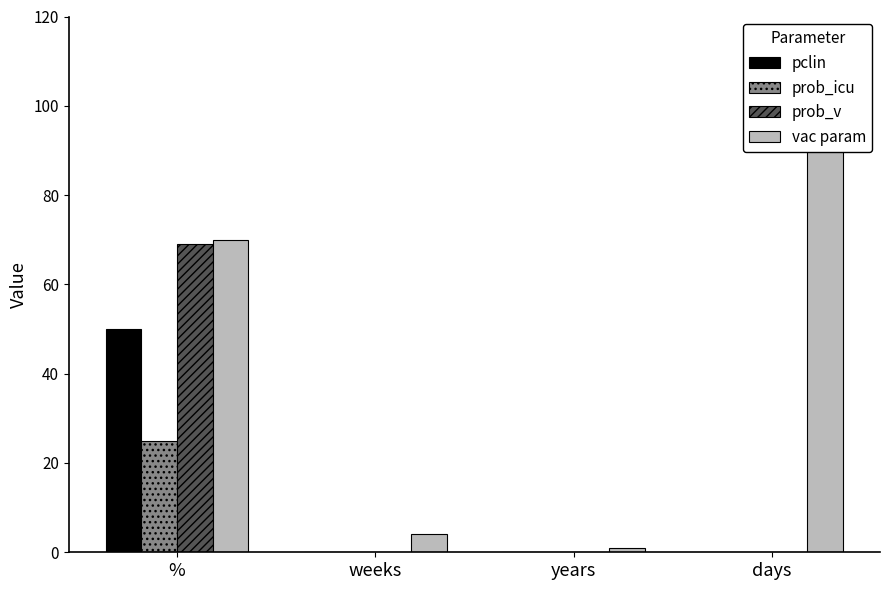

What position from the left is weeks?

2